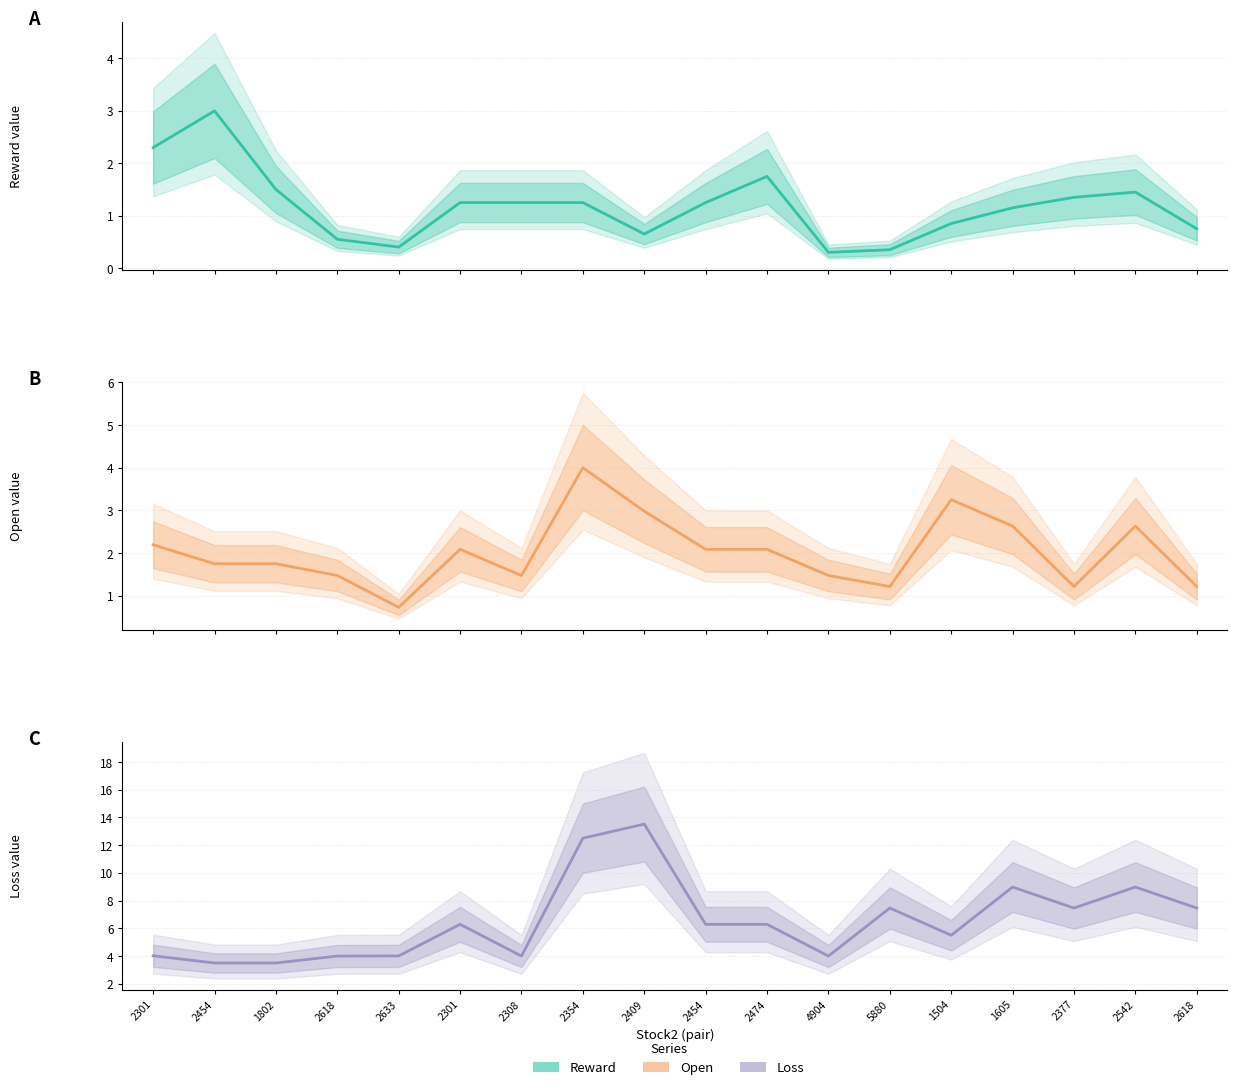

True or false: Open and Loss intersect in this chart.

False